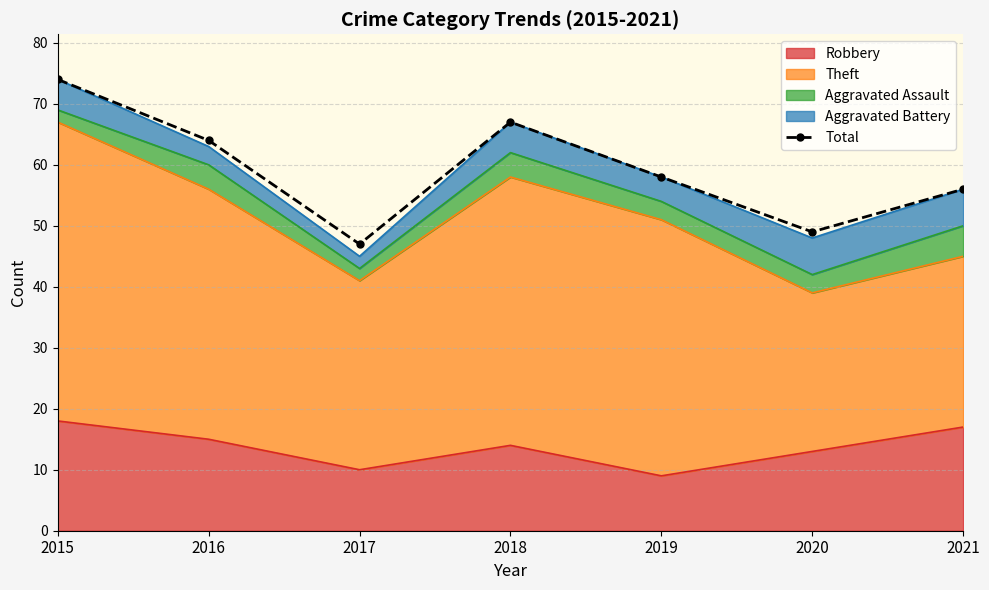

List the labels in order of value, smallest first.

2017, 2020, 2021, 2019, 2016, 2018, 2015